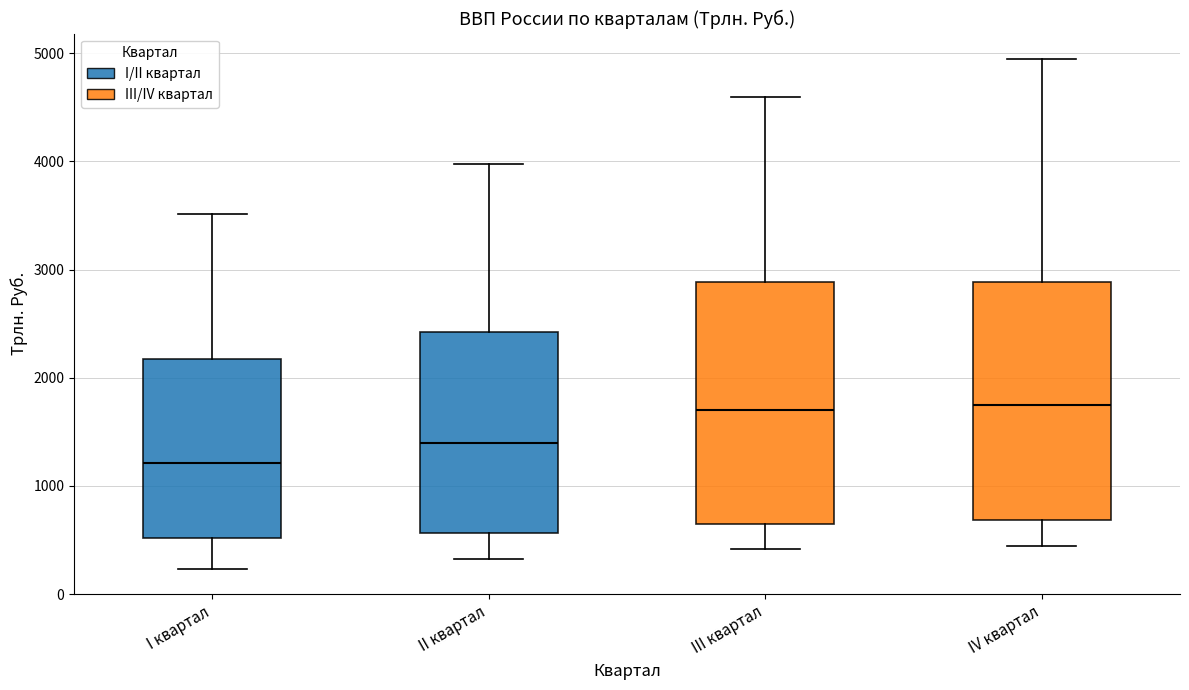

Where does the upper whisker of the box for II квартал end on the y-axis? The values are not printed on the chart, so give them approximately, as read against the axis.

4000